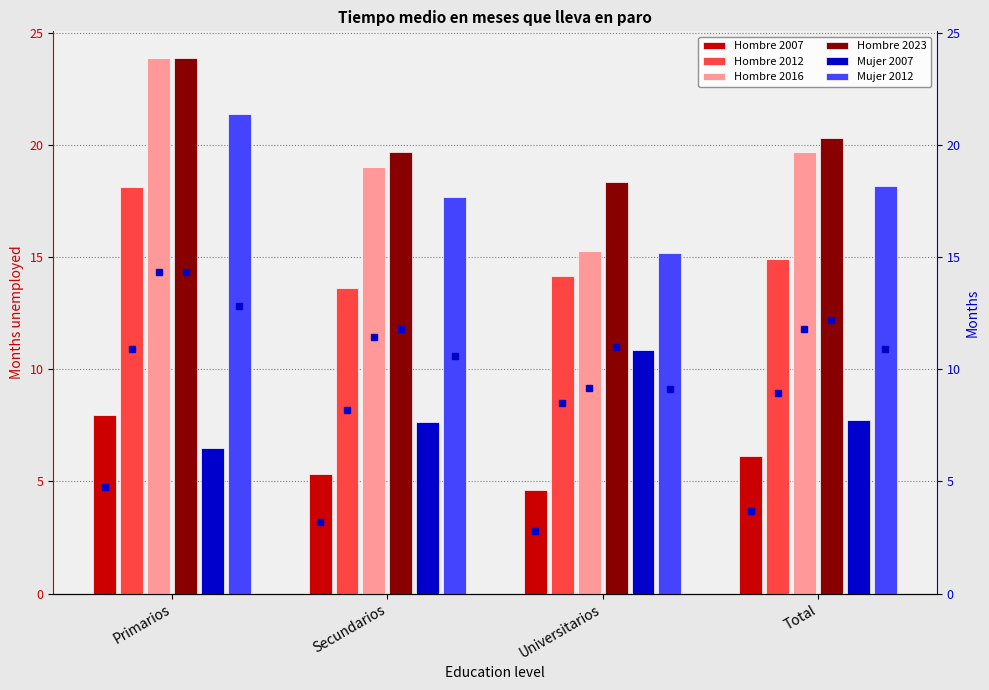

What is the highest value of the Hombre 2007 series?

7.9